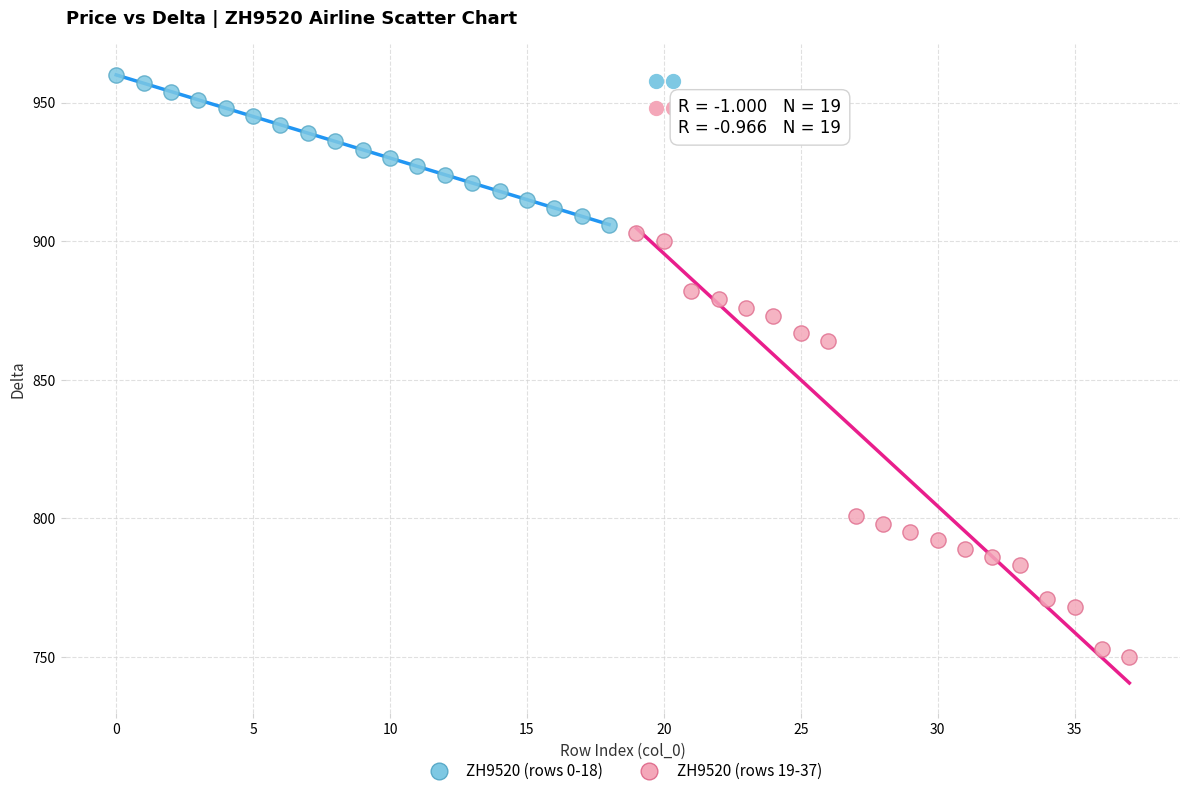

Which series has the largest Y range (max minus min)?

ZH9520 (rows 19-37)